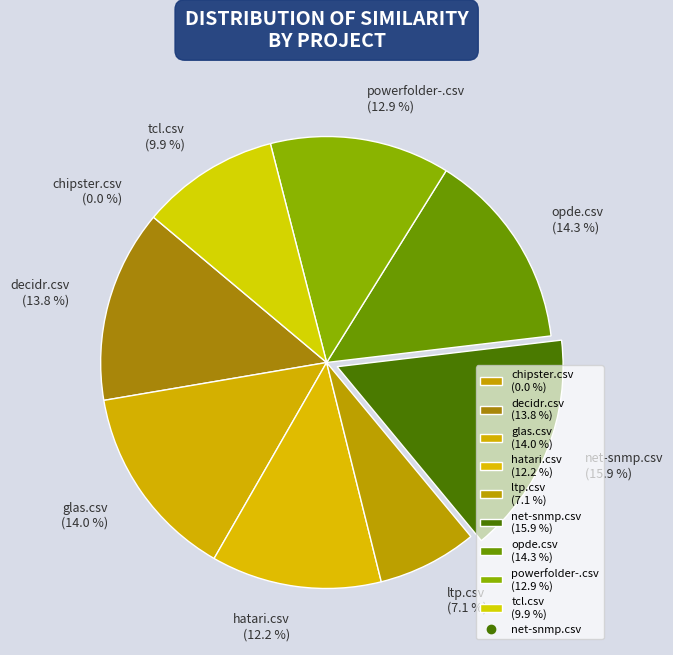

To the nearest percent, what percentage of the pie is net-snmp.csv?

16%